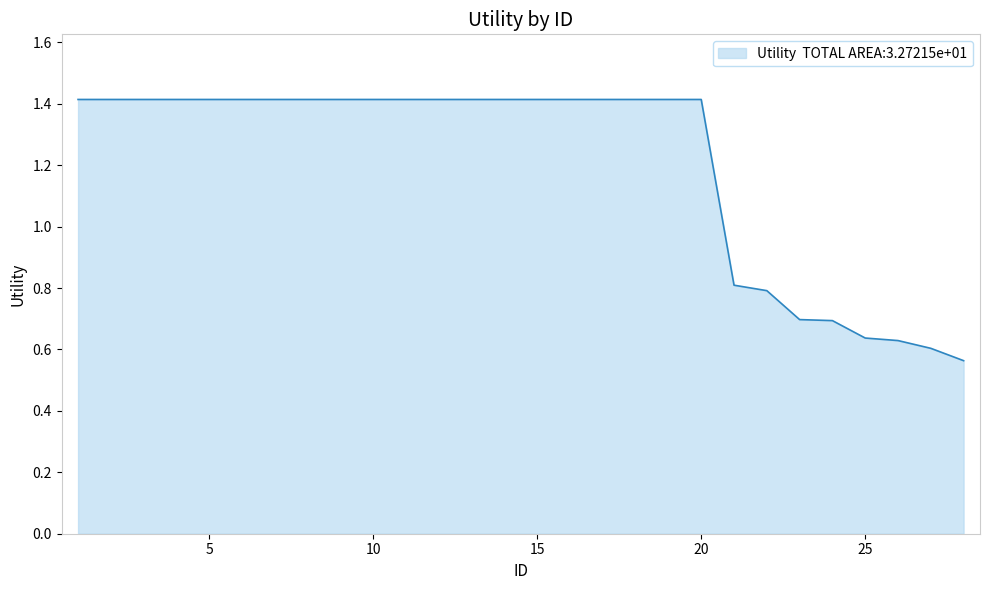

What is the maximum value shown in the chart?

1.4